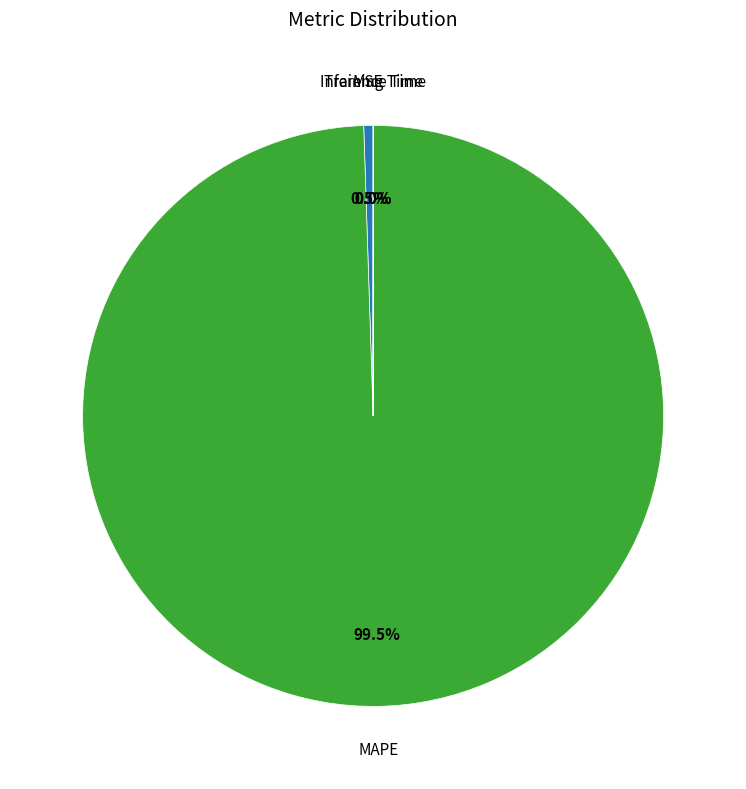

Is there any slice that represents more than half of the pie?

Yes